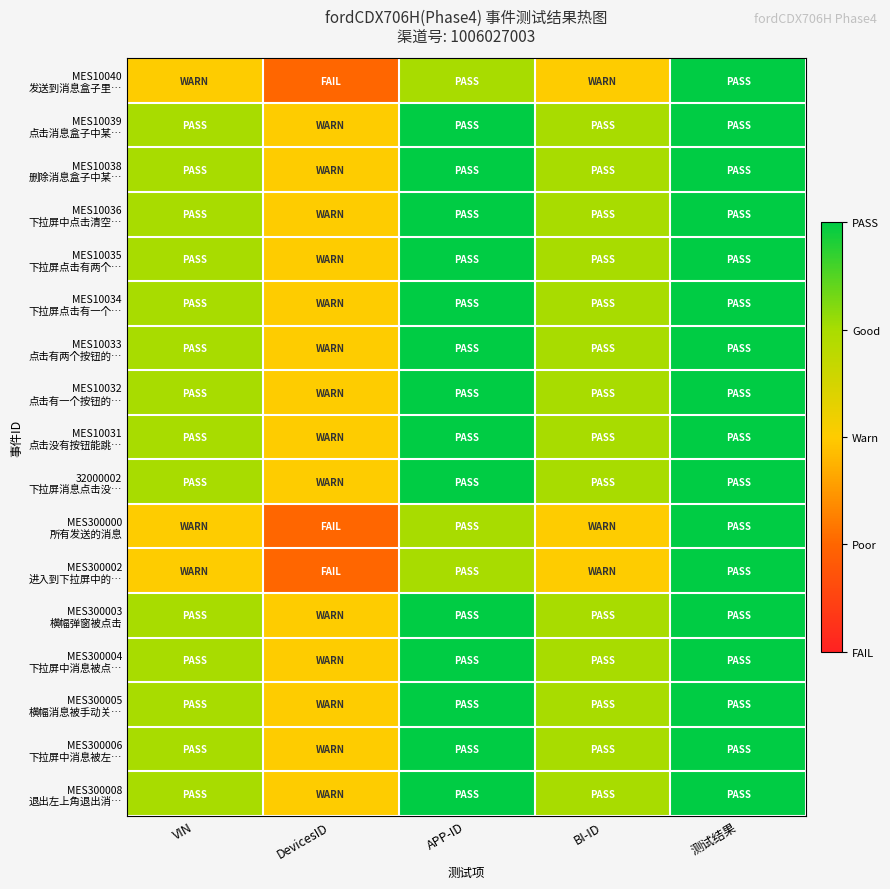

What is the greatest value displayed?

5